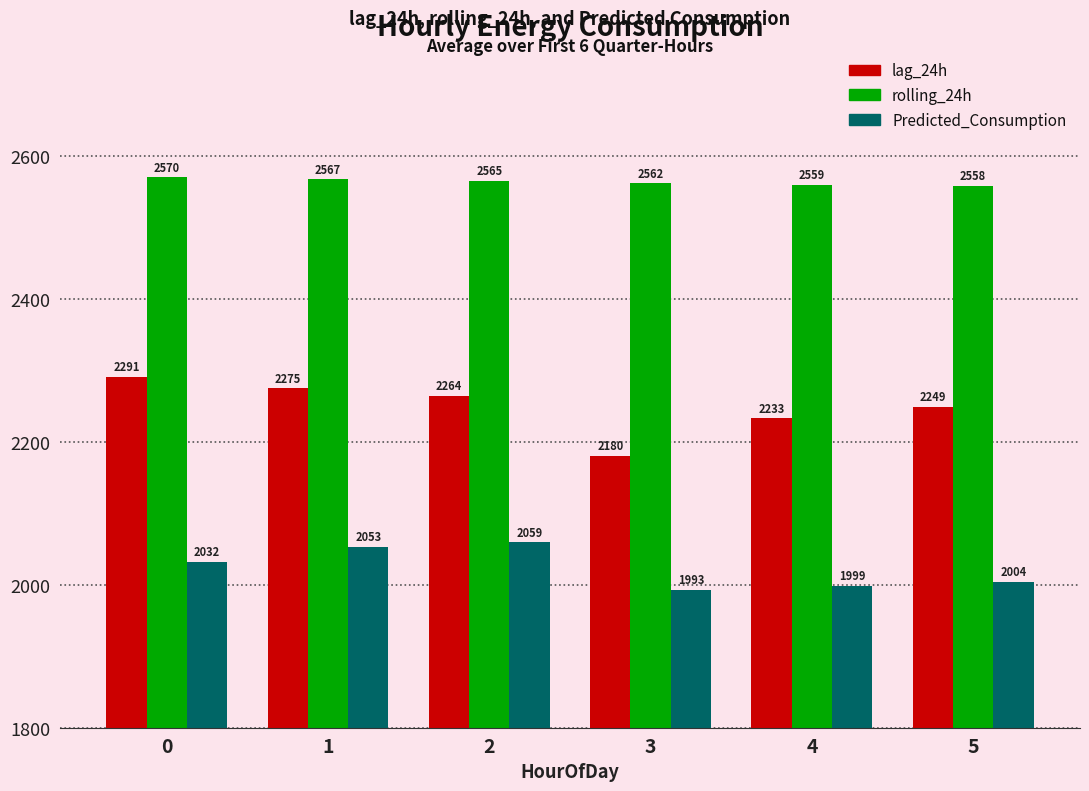

What are all the series names shown in the legend?

lag_24h, rolling_24h, Predicted_Consumption